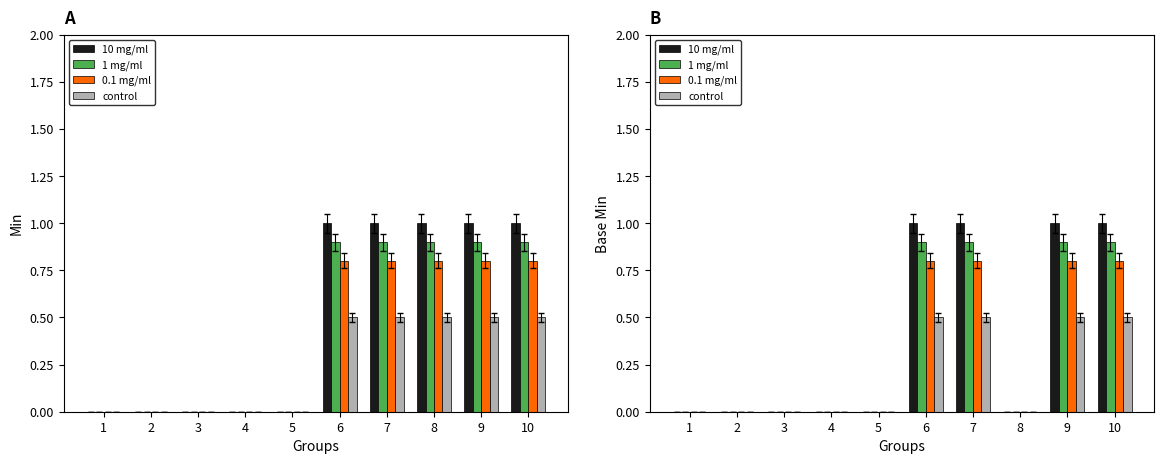

Where is 1 mg/ml nearest to the value 0?

1